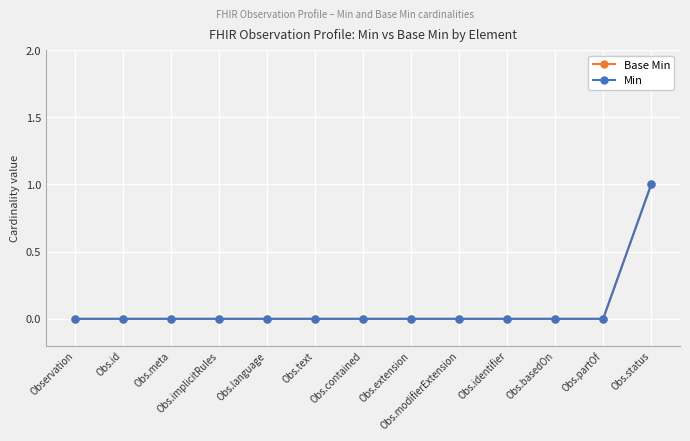

Which has a higher value, Obs.language or Observation?

Obs.language